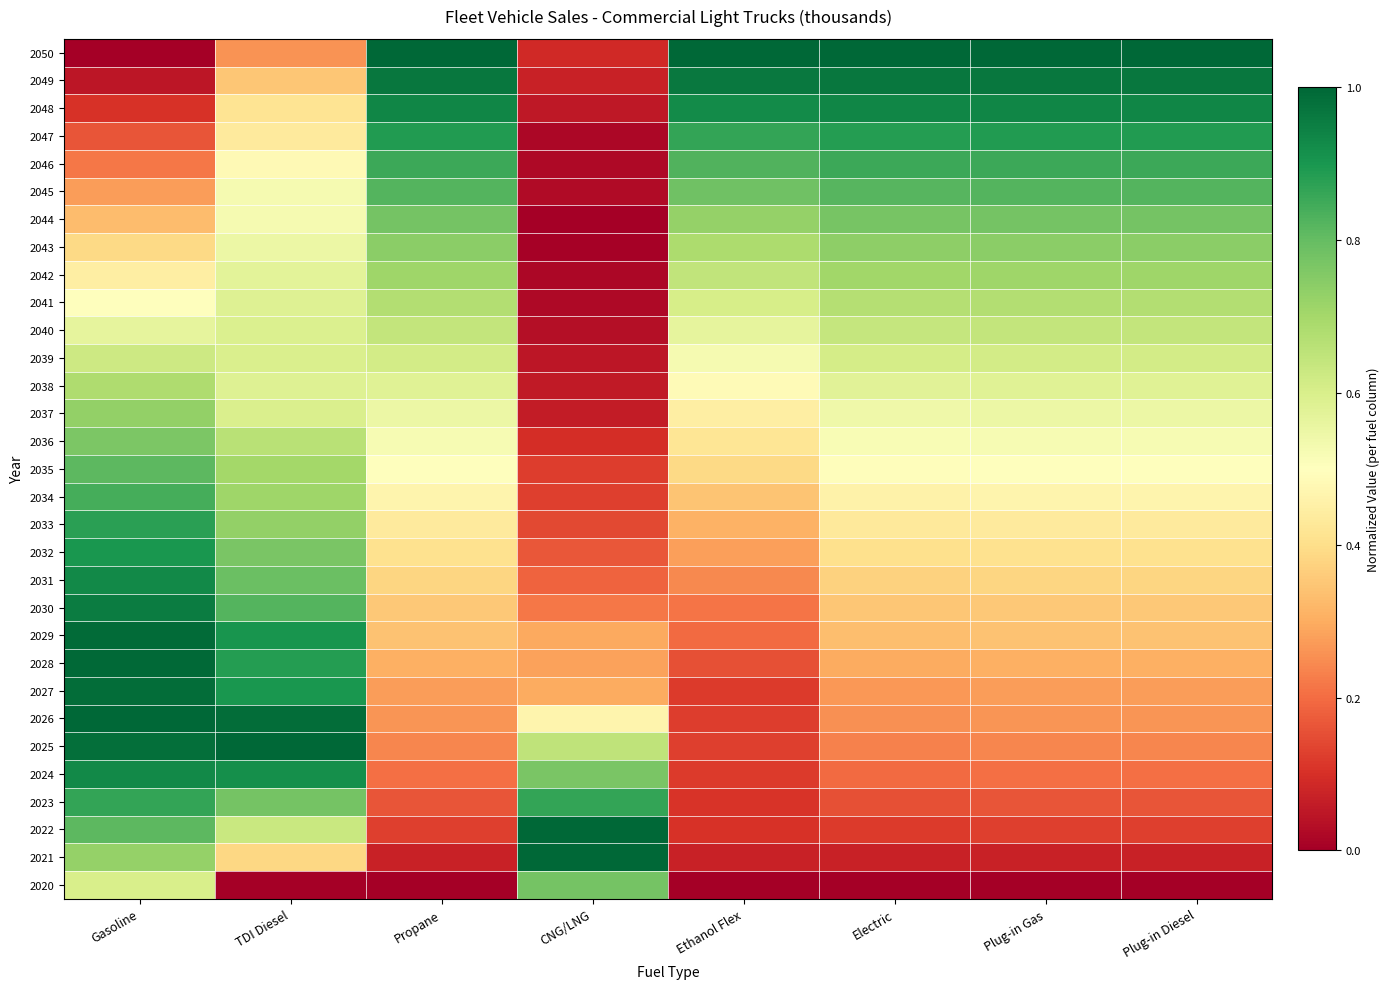

At Gasoline, list the series in order from largest to smallest.

2026, 2028, 2029, 2027, 2025, 2030, 2031, 2024, 2032, 2033, 2023, 2034, 2022, 2035, 2036, 2037, 2021, 2038, 2039, 2020, 2040, 2041, 2042, 2043, 2044, 2045, 2046, 2047, 2048, 2049, 2050